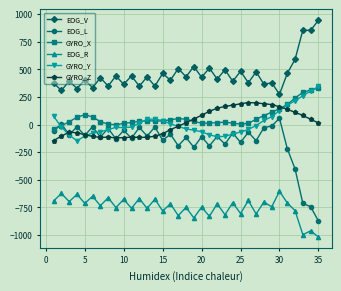

Count the number of categories in the chart.

35